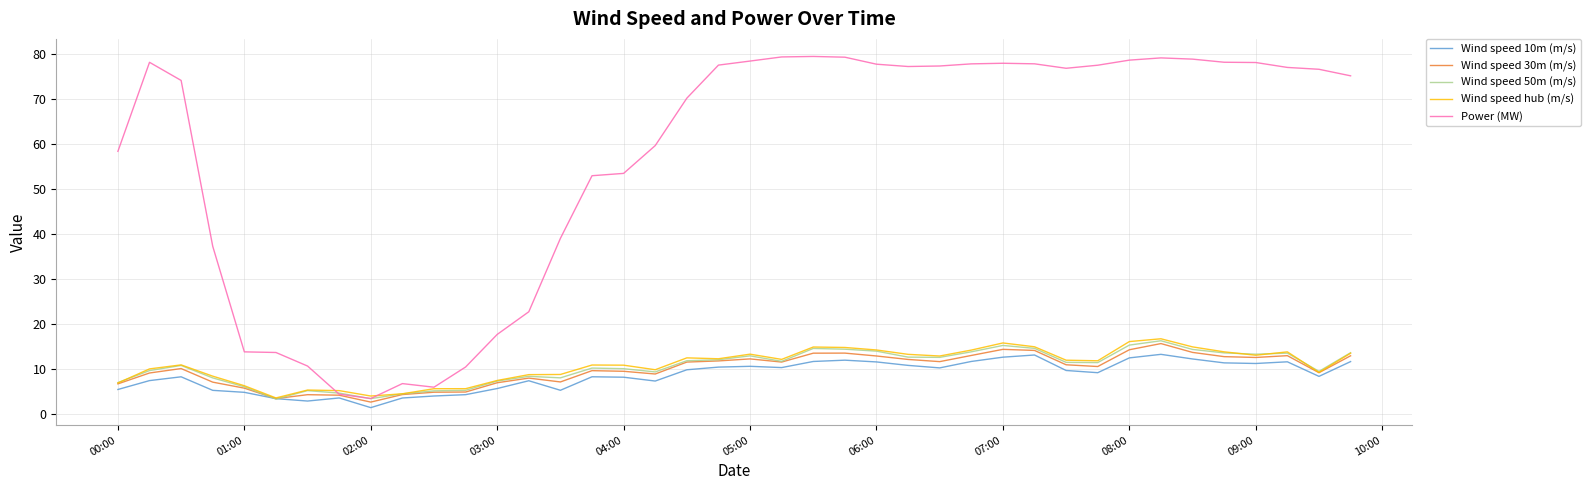

What is the maximum value shown in the chart?

79.4